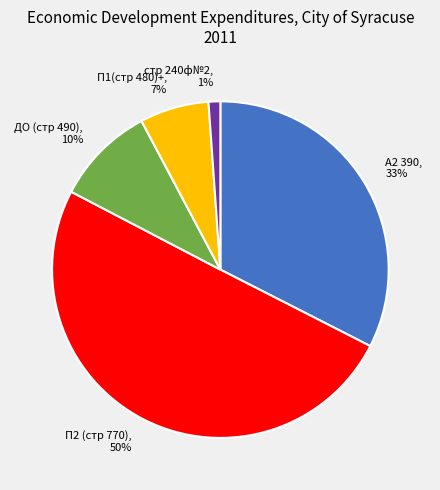

How many segments does this pie chart have?

5